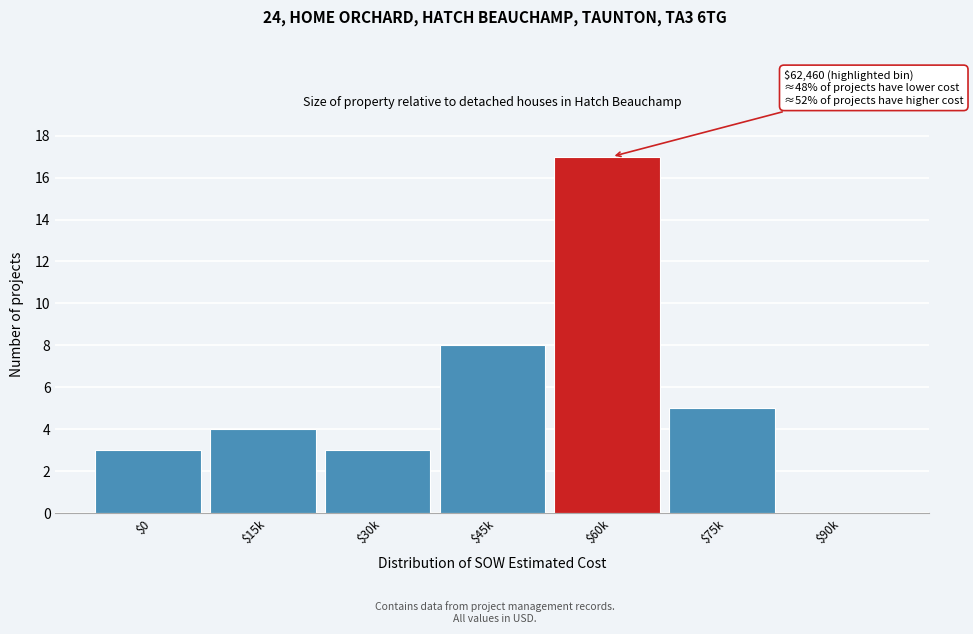

What value does the data have at $75k?

5